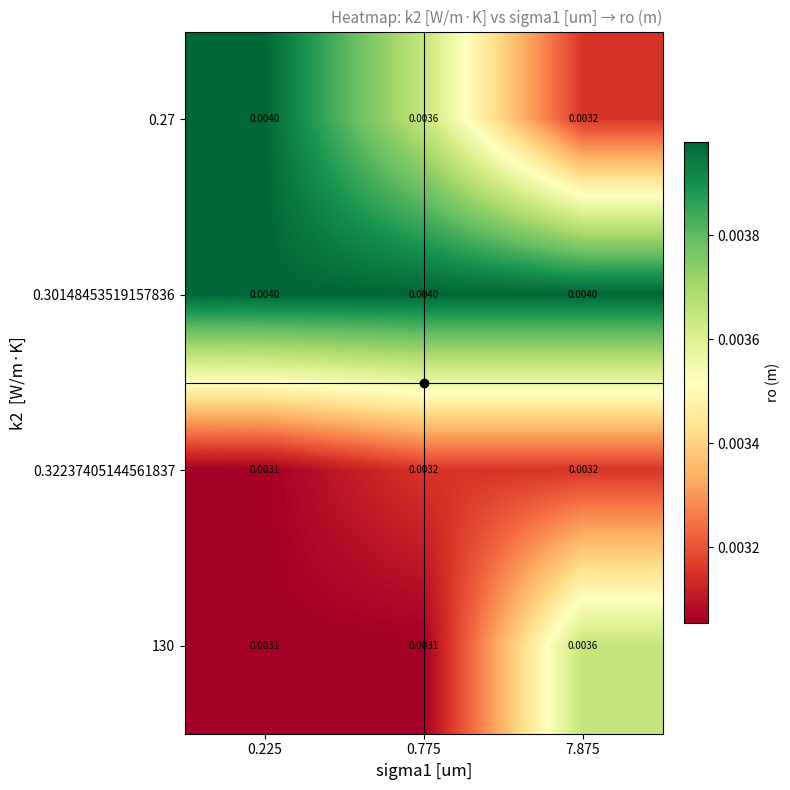

Is the value of 0.32237405144561837 at 7.875 greater than the value of 0.30148453519157836 at 7.875?

No